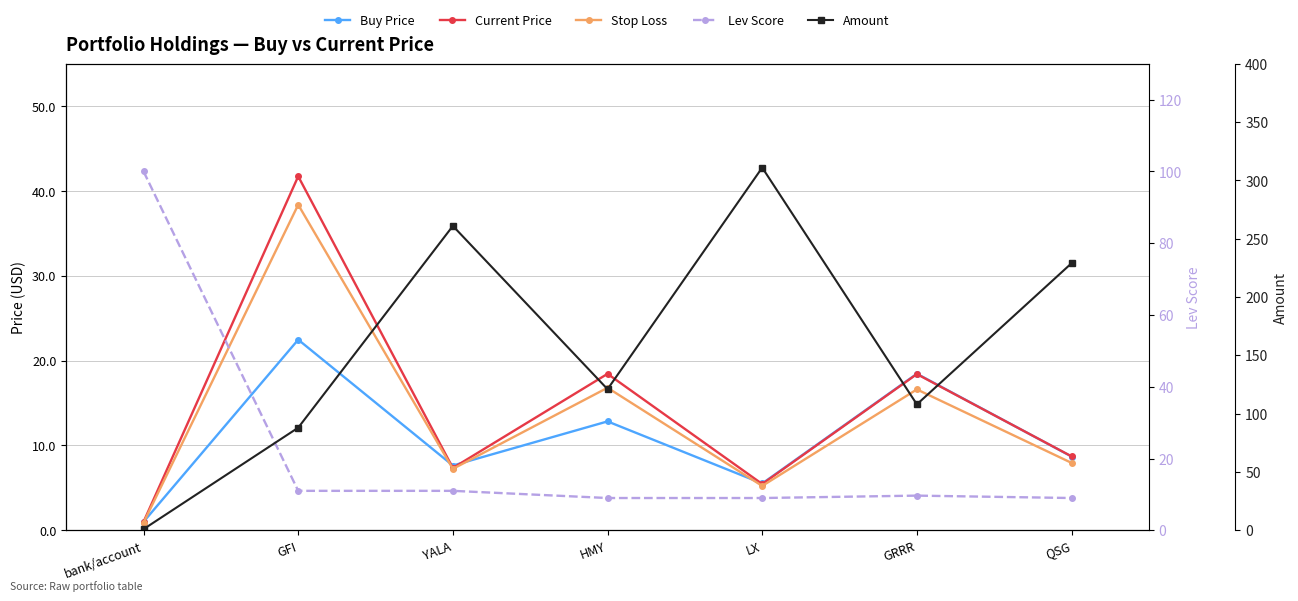

True or false: Current Price and Amount intersect in this chart.

False